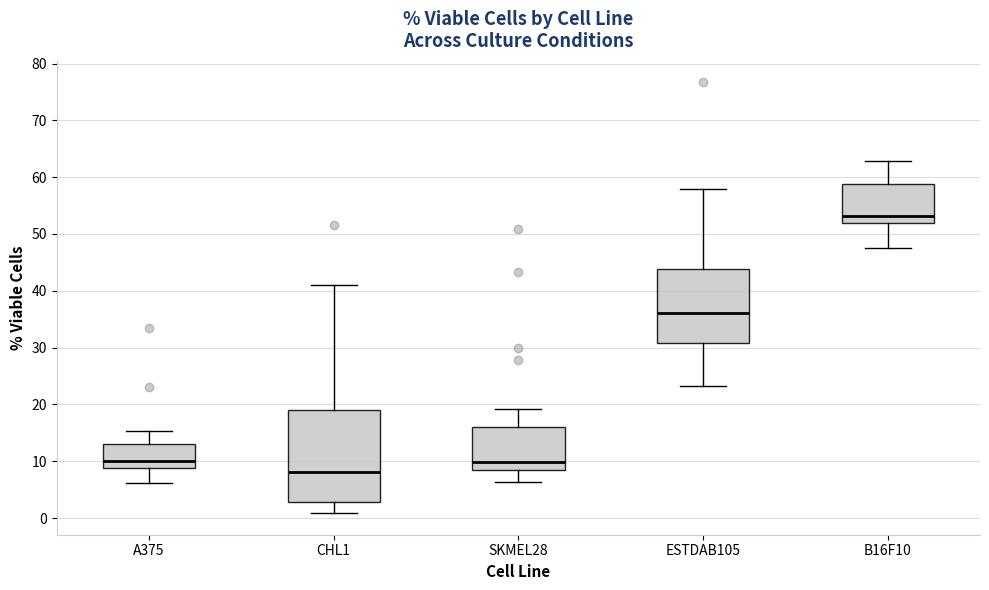

Where is the lower edge of the box for CHL1 on the y-axis? The values are not printed on the chart, so give them approximately, as read against the axis.

3